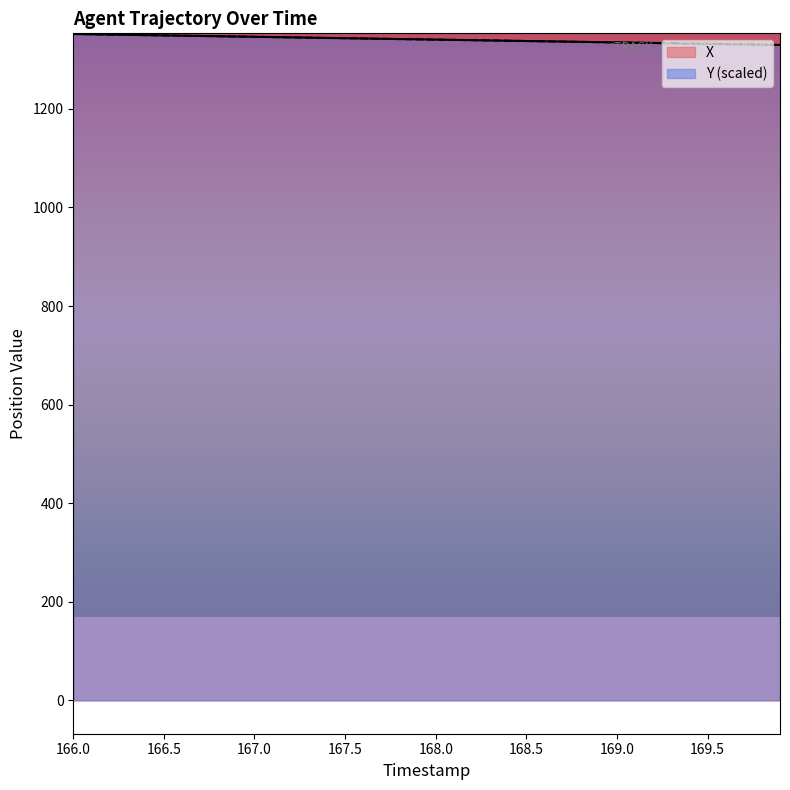

Does the chart have visible grid lines?

No